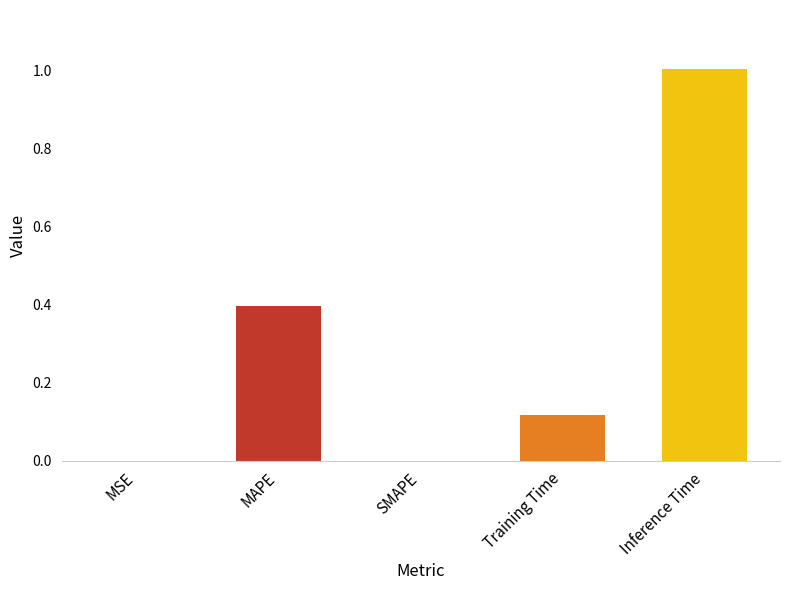

How many categories are shown in the chart?

5